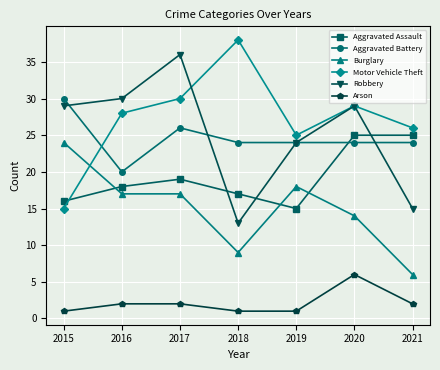

Reading right to left, extract all data points from this chart.

Aggravated Assault: 25	25	15	17	19	18	16
Aggravated Battery: 24	24	24	24	26	20	30
Burglary: 6	14	18	9	17	17	24
Motor Vehicle Theft: 26	29	25	38	30	28	15
Robbery: 15	29	24	13	36	30	29
Arson: 2	6	1	1	2	2	1